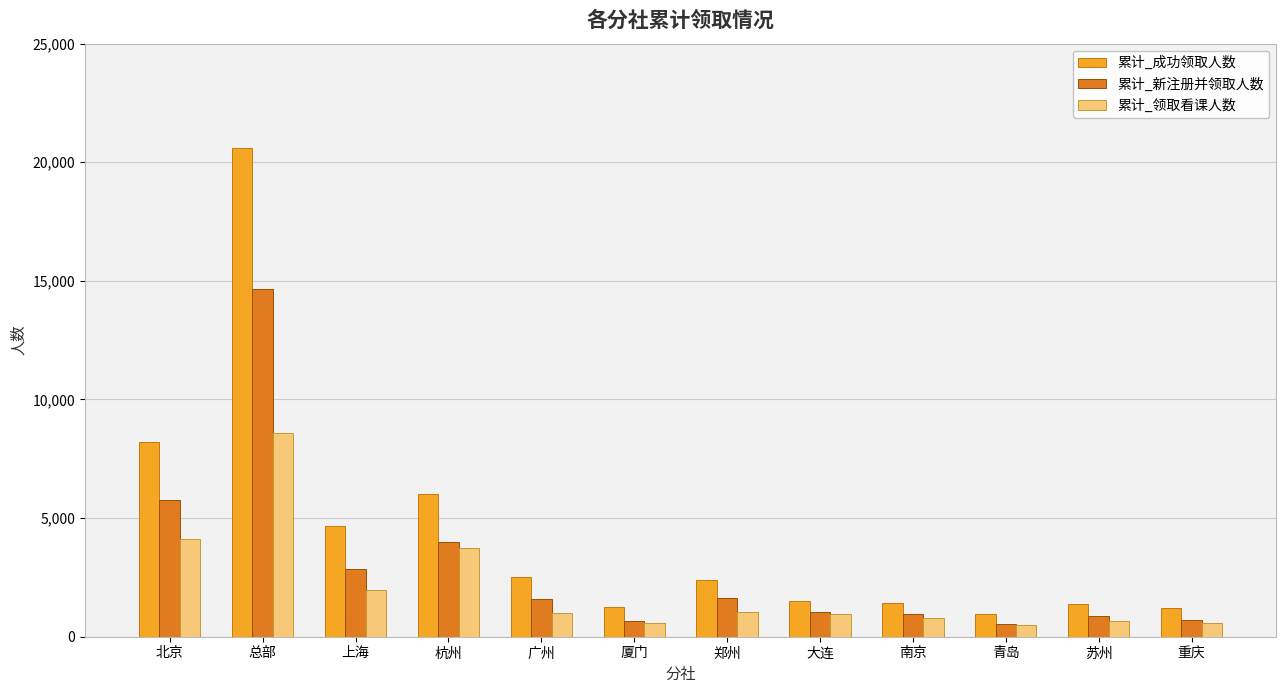

How many groups of bars are there?

12